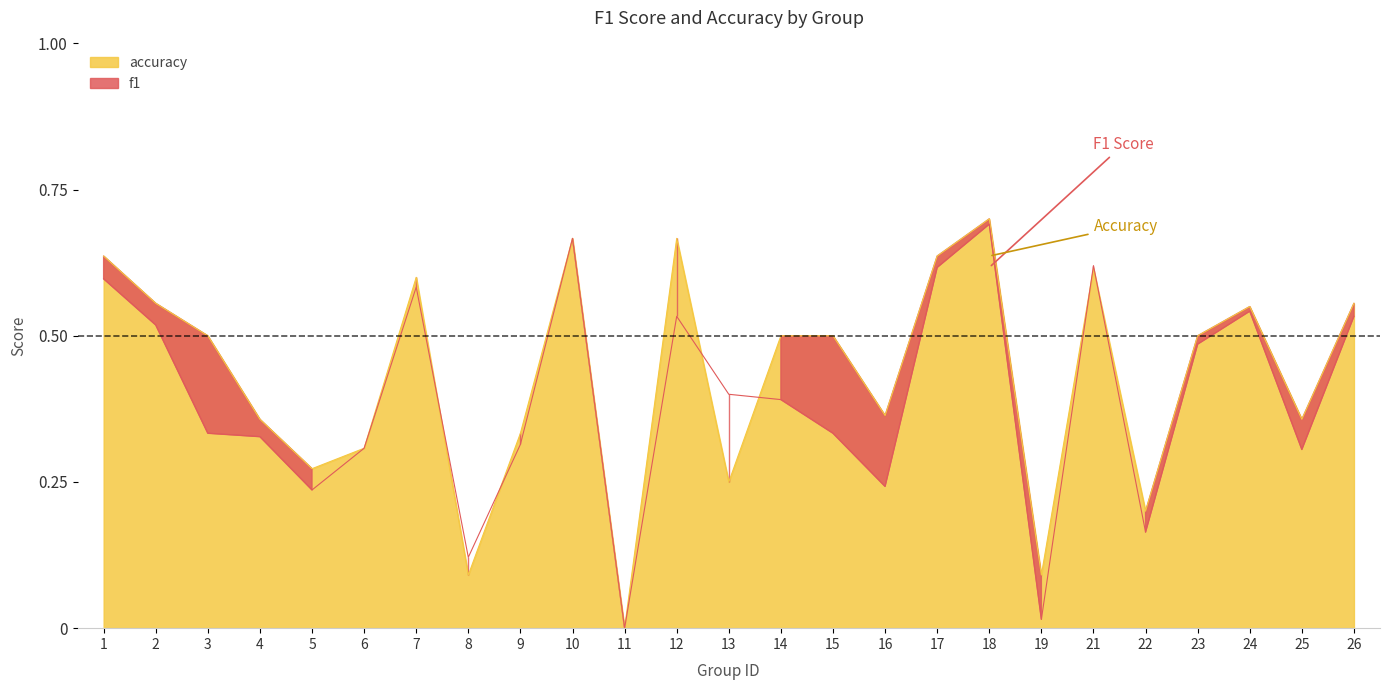

The value of accuracy at 18 is 1.0. True or false?

False